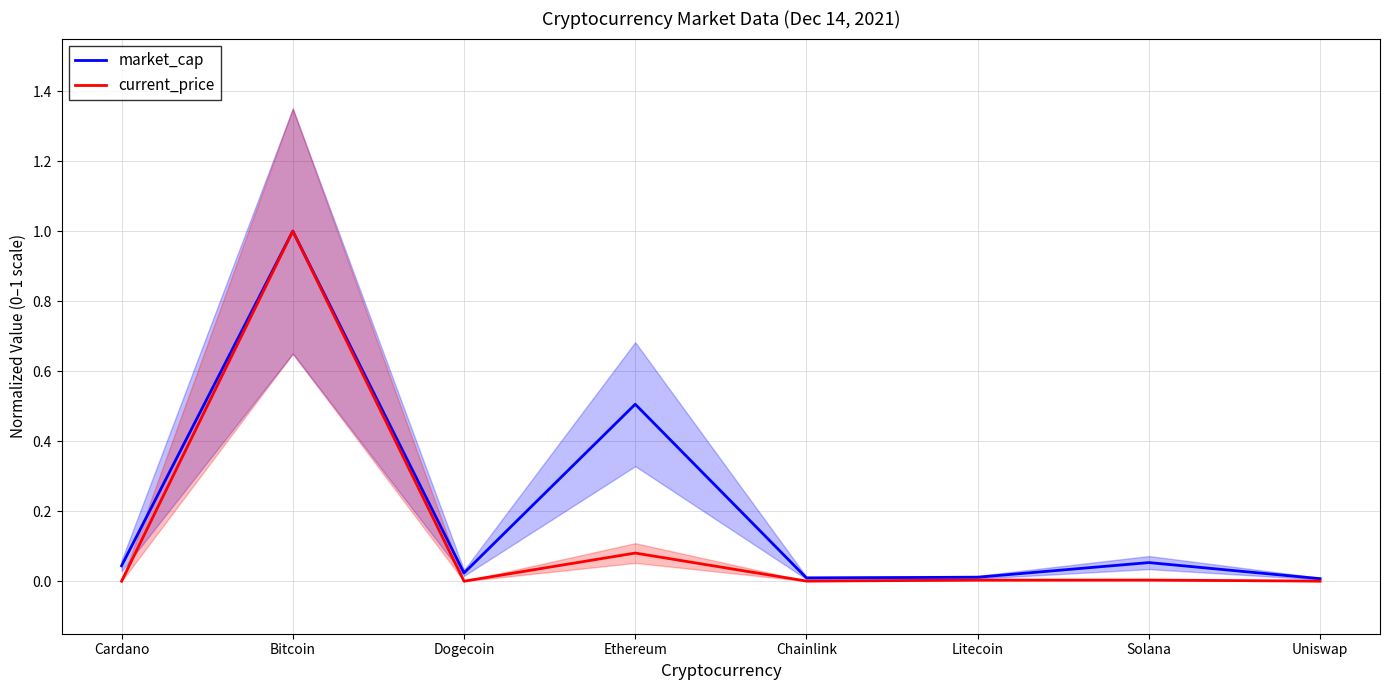

Does the chart display data point markers on the line(s)?

No